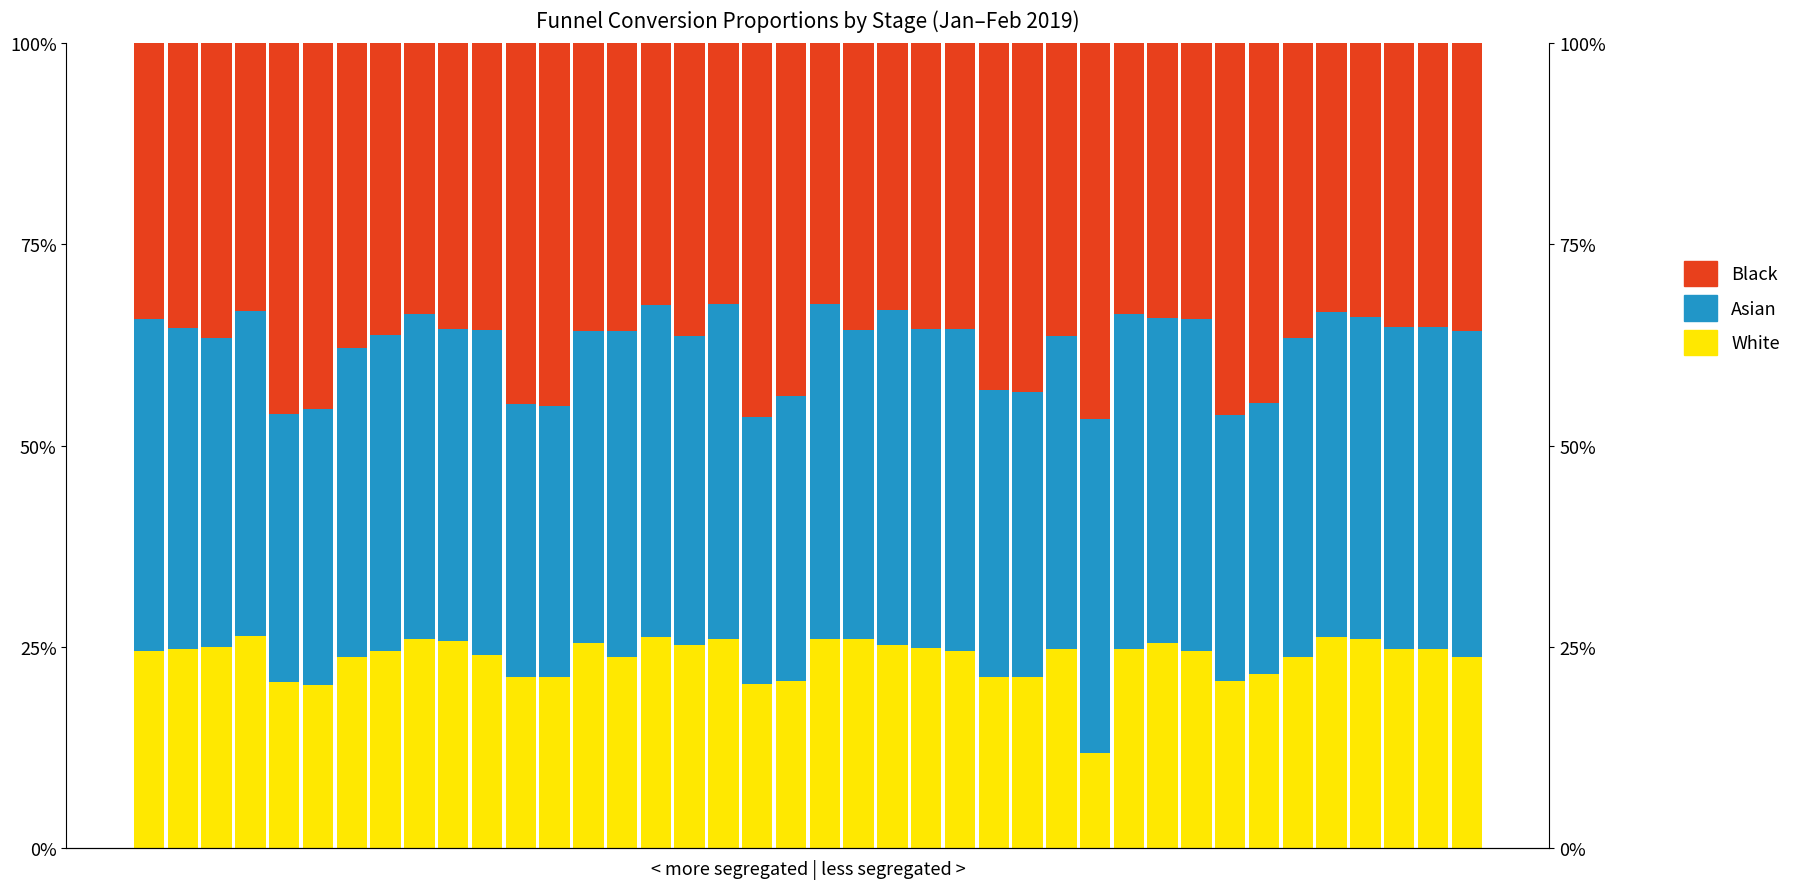

What are all the series names shown in the legend?

White, Asian, Black